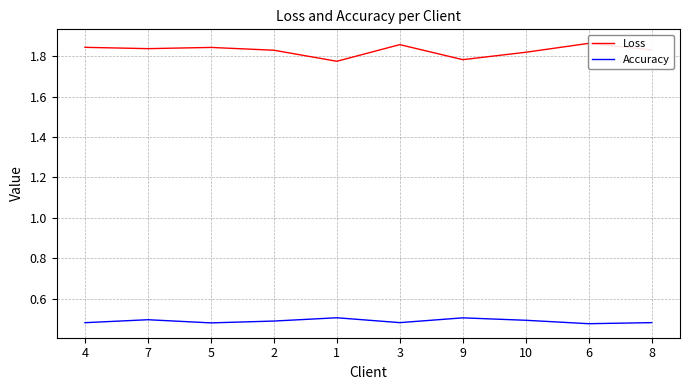

What is the sum of the Loss values at 9 and 6?

3.6